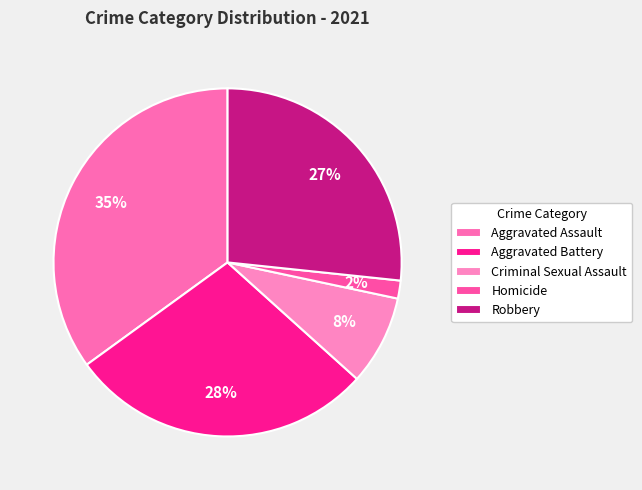

Rank the categories by value from highest to lowest.

Aggravated Assault, Aggravated Battery, Robbery, Criminal Sexual Assault, Homicide